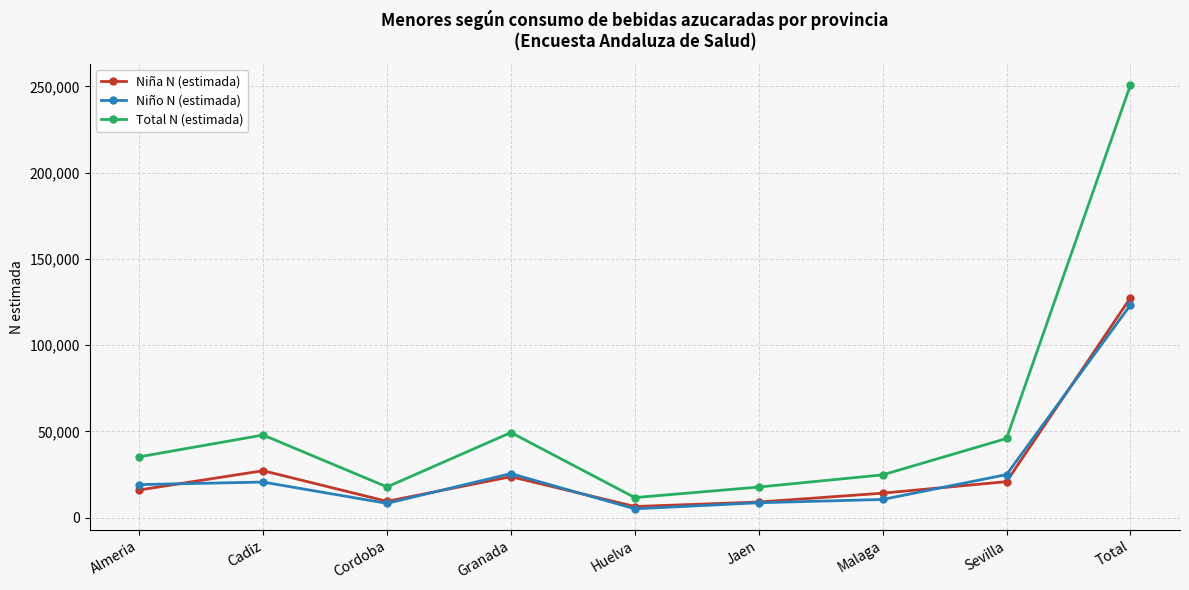

True or false: Total N (estimada) and Niño N (estimada) intersect in this chart.

False